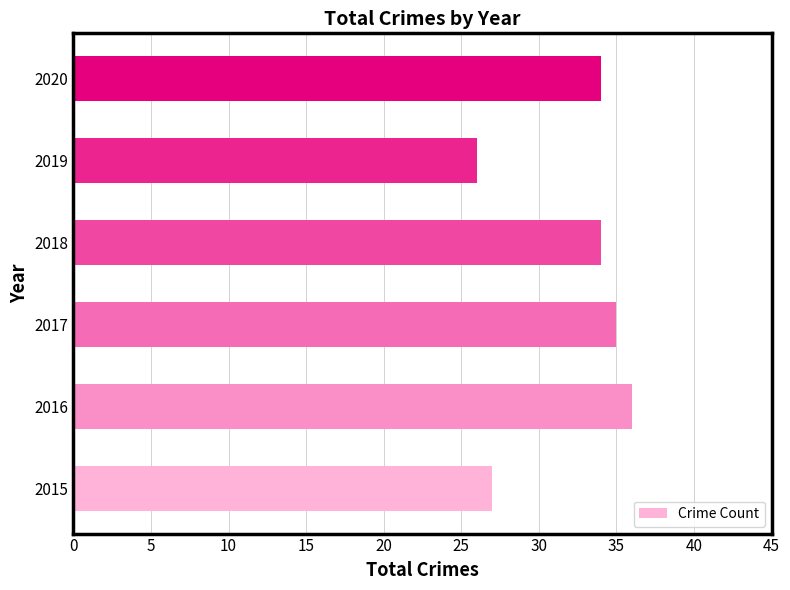

What is the ratio of the value at 2020 to the value at 2015?

1.3